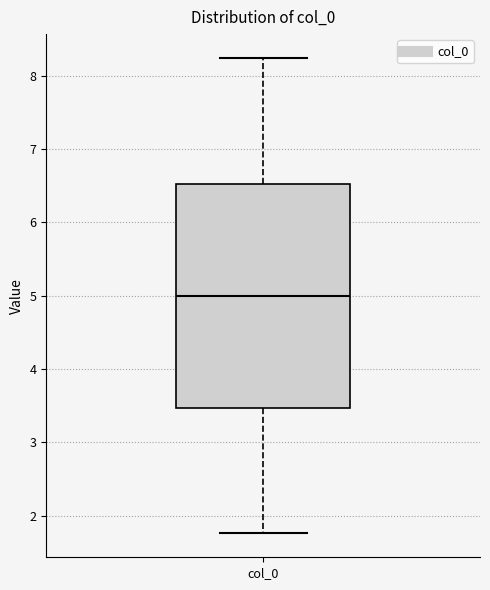

Transcribe this box plot: give where the median line is, the range the box spans, and where the two whiskers end, as read against the y-axis. The values are not printed on the chart, so give them approximately, as read against the axis.

median 5.0, box 3.5 to 6.5, whiskers 1.8 to 8.2